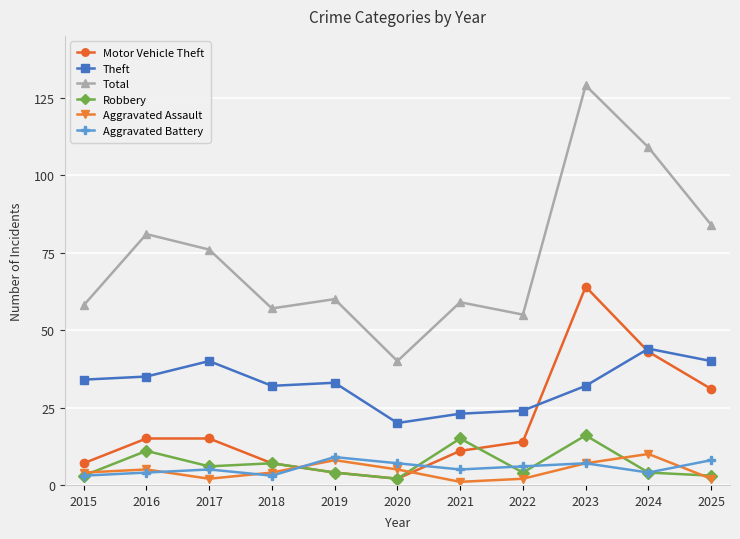

True or false: Theft and Robbery intersect in this chart.

False